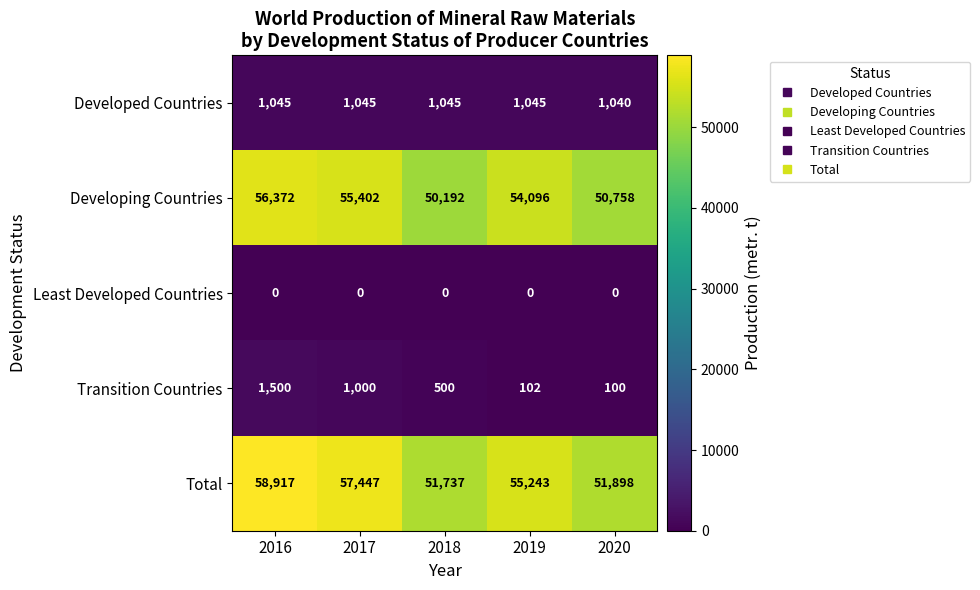

Reading left to right, list all the values displayed in this chart.

Developed Countries: 1045	1045	1045	1045	1040
Developing Countries: 56372	55402	50192	54096	50758
Least Developed Countries: 0	0	0	0	0
Transition Countries: 1500	1000	500	102	100
Total: 58917	57447	51737	55243	51898